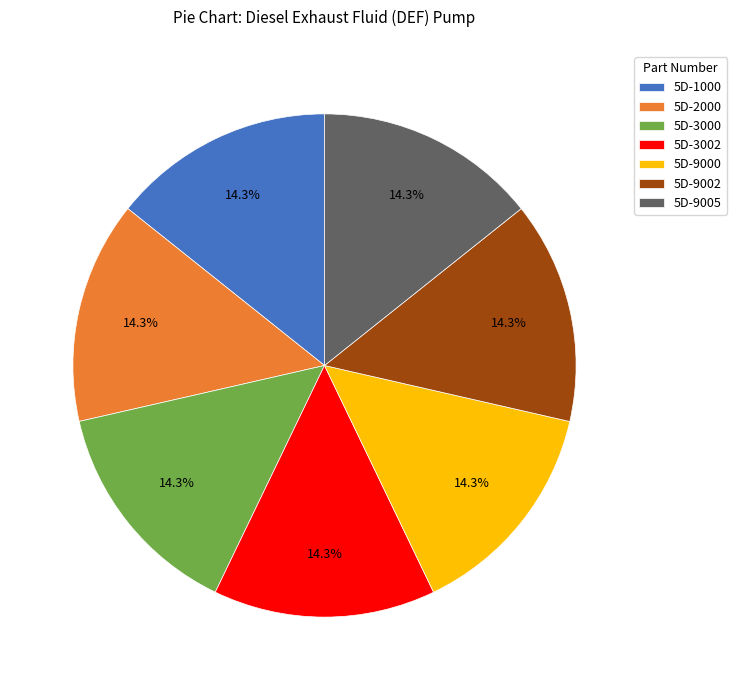

What percentage do 5D-9005 and 5D-3002 together represent?

28.6%